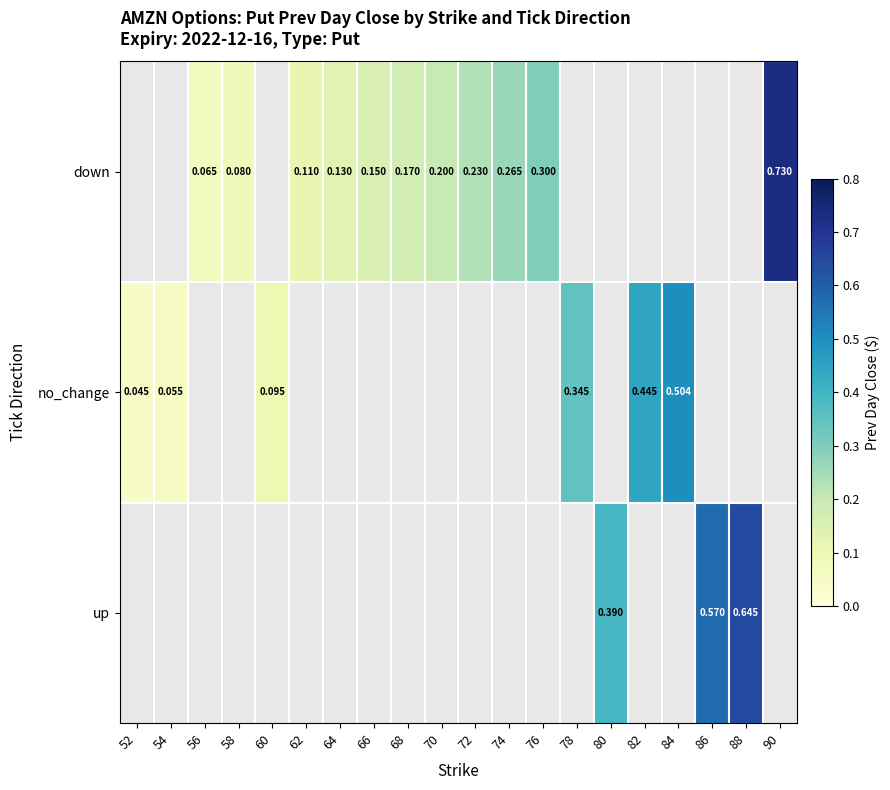

Which series has the largest range (max minus min)?

no_change